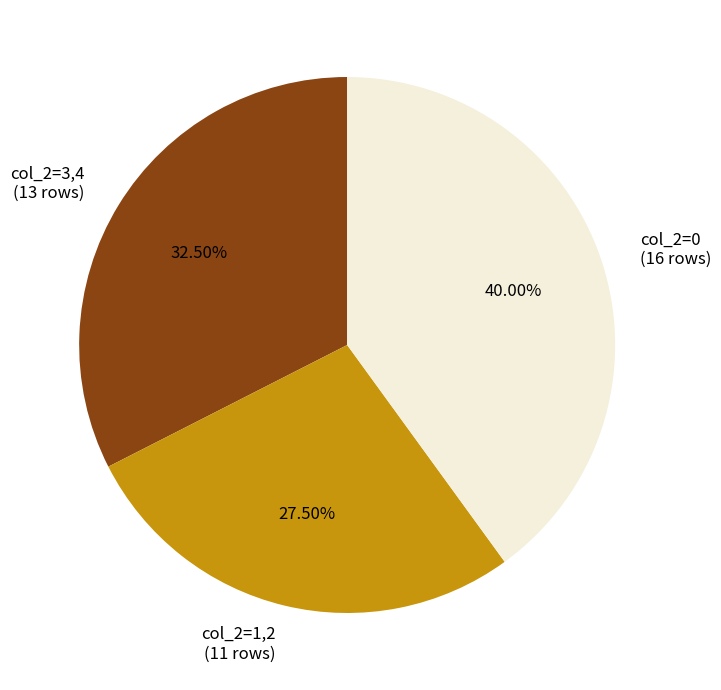

What is the ratio of the value at col_2=3,4 (13 rows) to the value at col_2=1,2 (11 rows)?

1.2